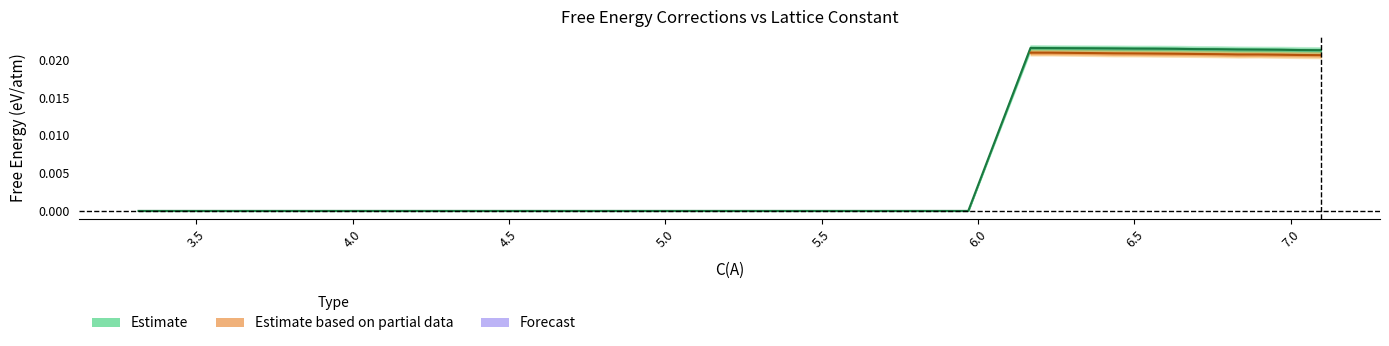

How many interior local peaks (higher than both neighbors) does the data have?

1